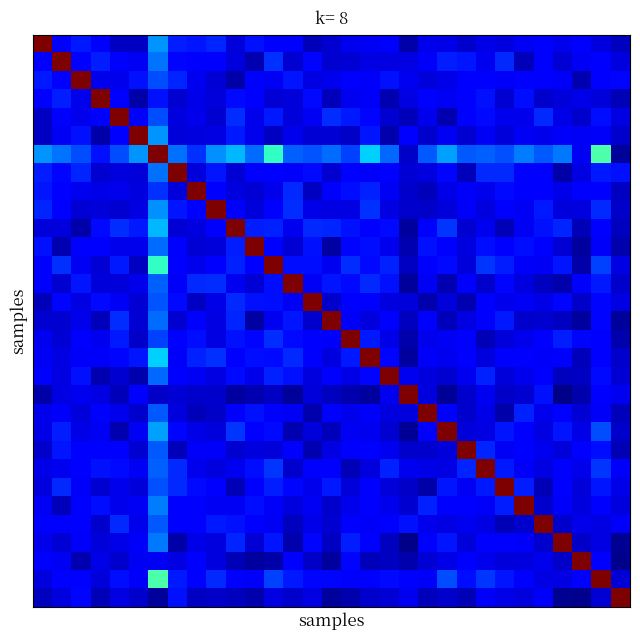

Count the number of categories in the chart.

31